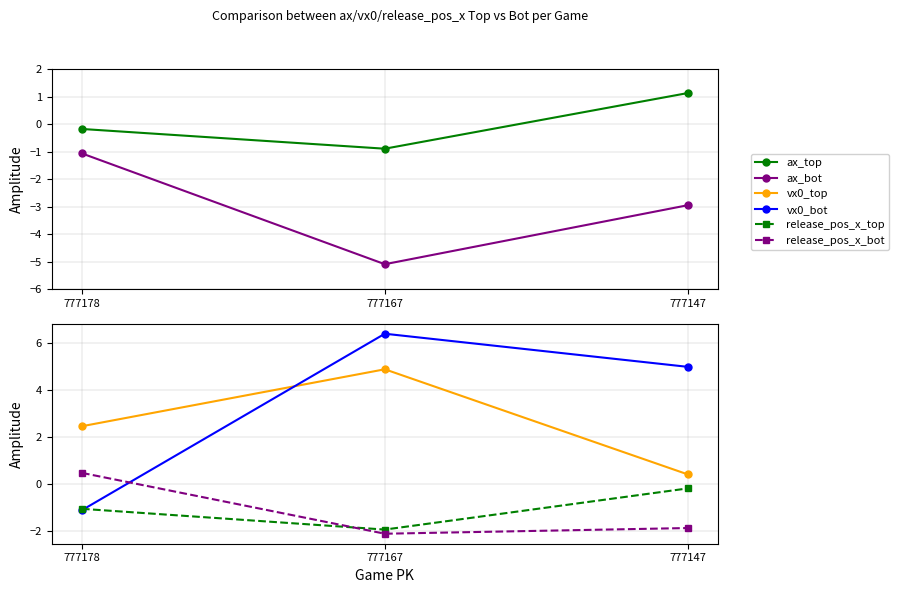

At 777147, list the series in order from largest to smallest.

vx0_bot, ax_top, vx0_top, release_pos_x_top, release_pos_x_bot, ax_bot